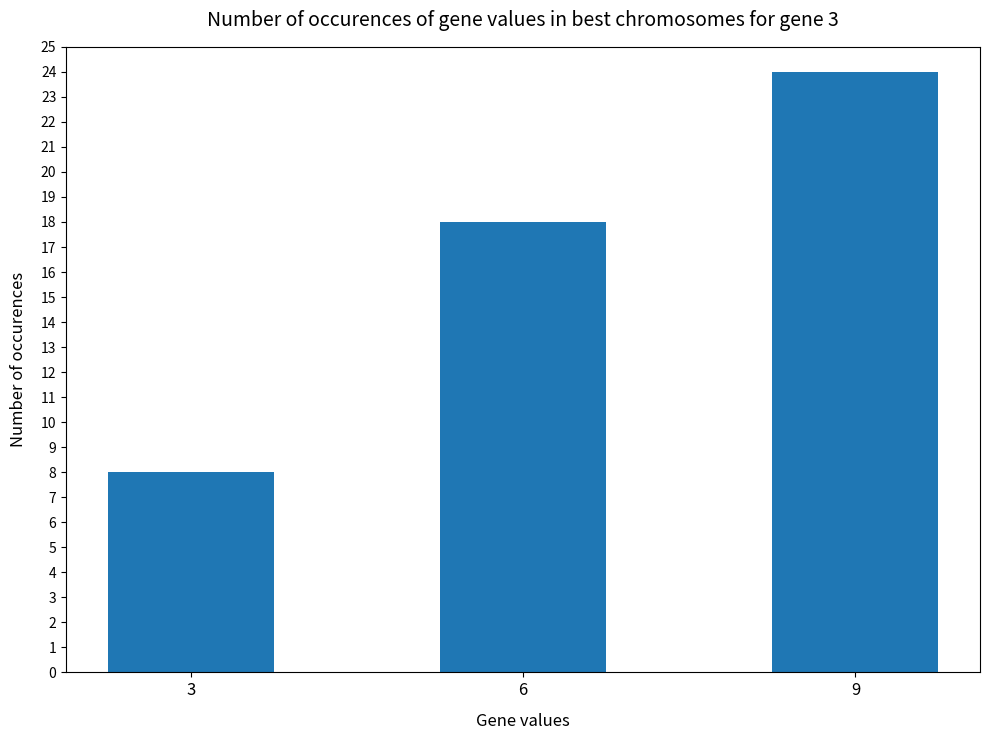

Which has a higher value, 6 or 9?

9